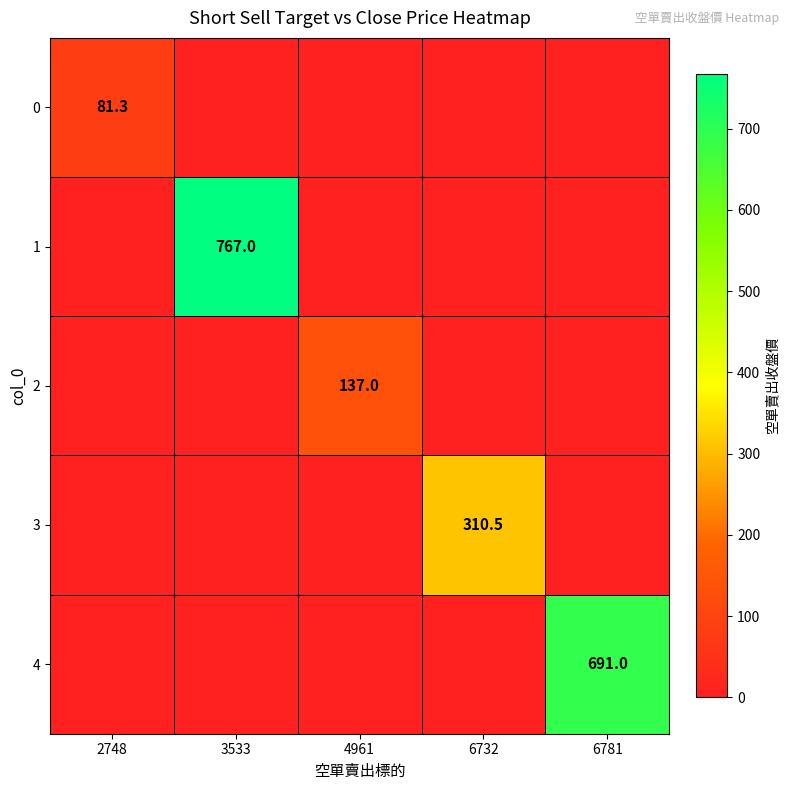

Is the value of 2 at 4961 greater than the value of 3 at 6732?

No